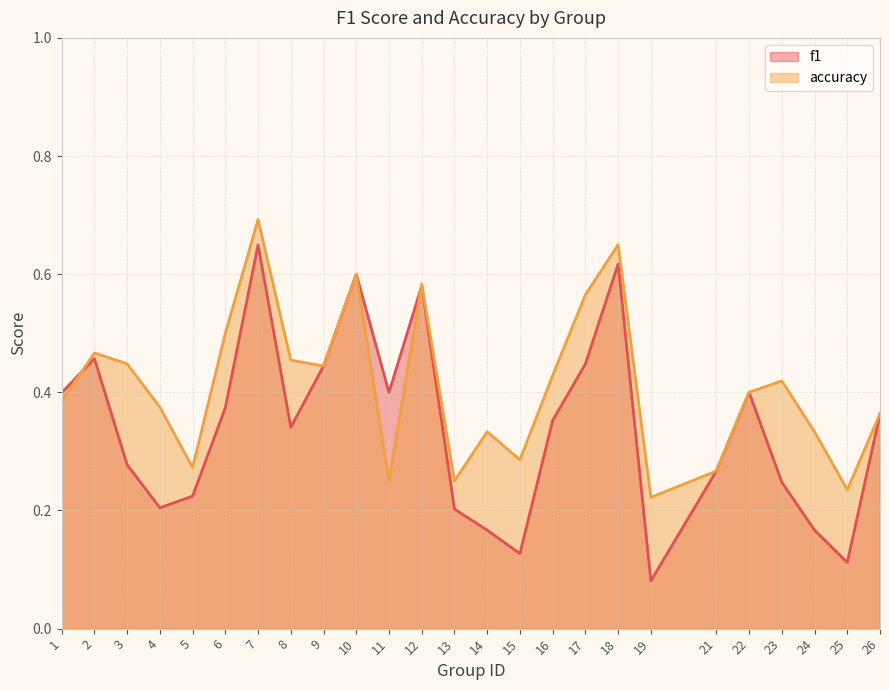

What are all the series names shown in the legend?

f1, accuracy